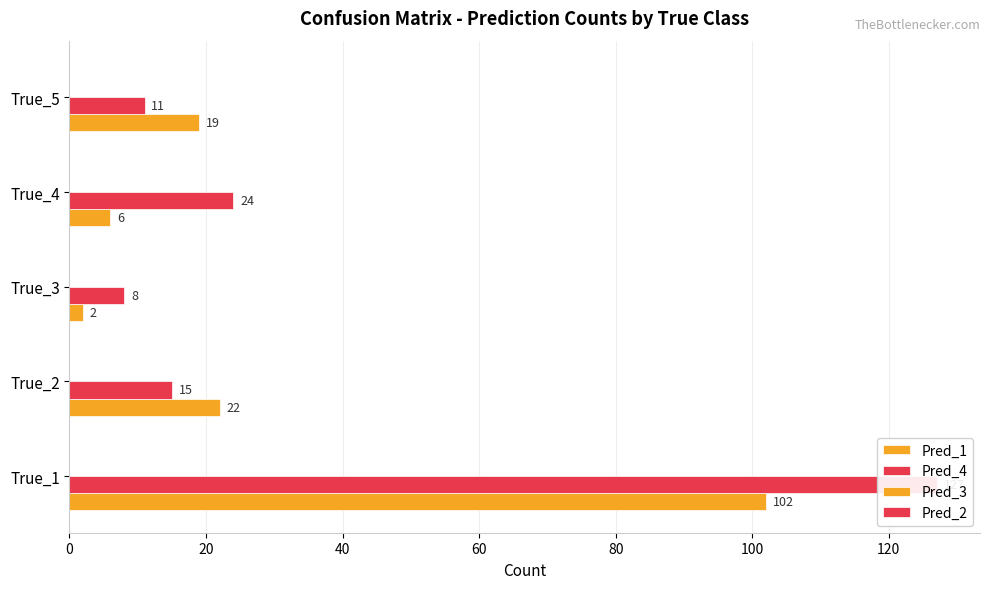

The value of Pred_1 at True_2 is 31.0. True or false?

False